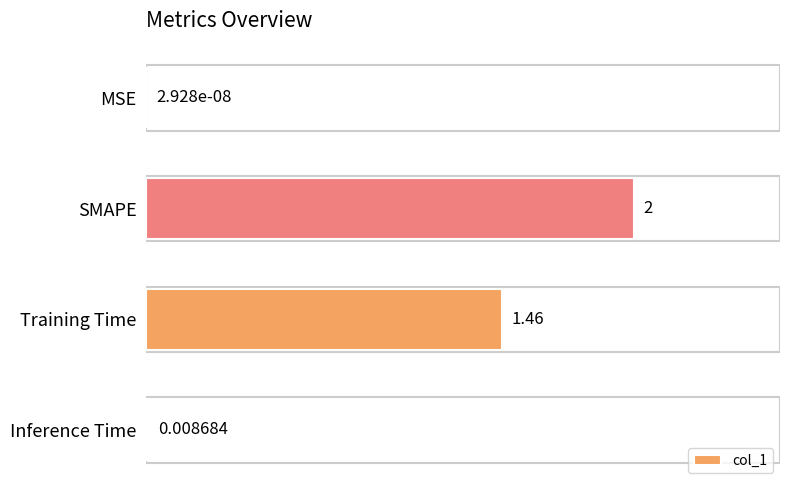

Which has a higher value, MSE or Inference Time?

Inference Time